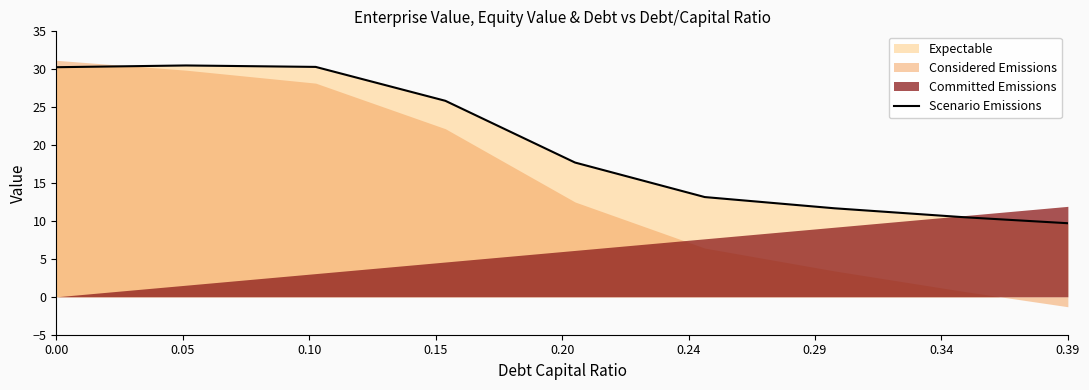

What is the highest value of the Scenario Emissions series?

30.5